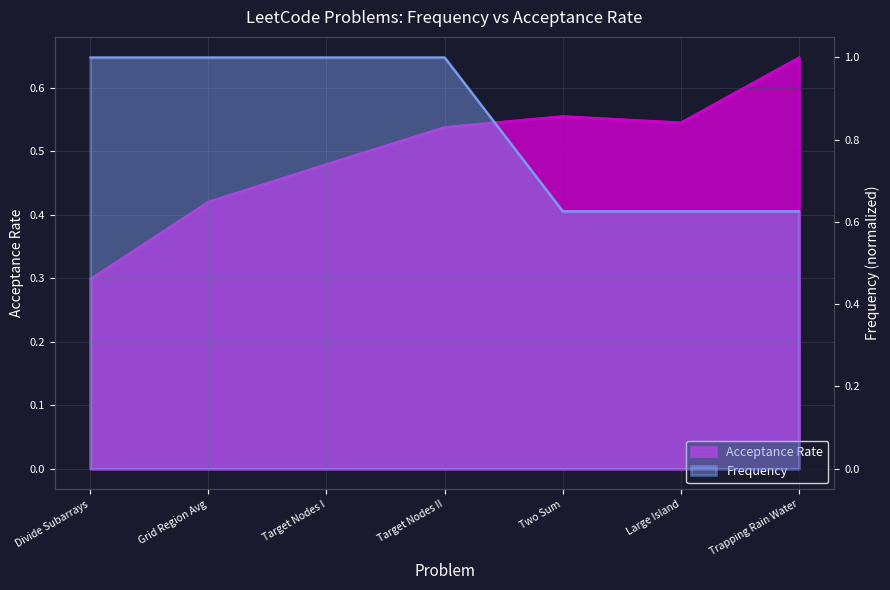

How many times do Acceptance Rate and Frequency cross each other?

1